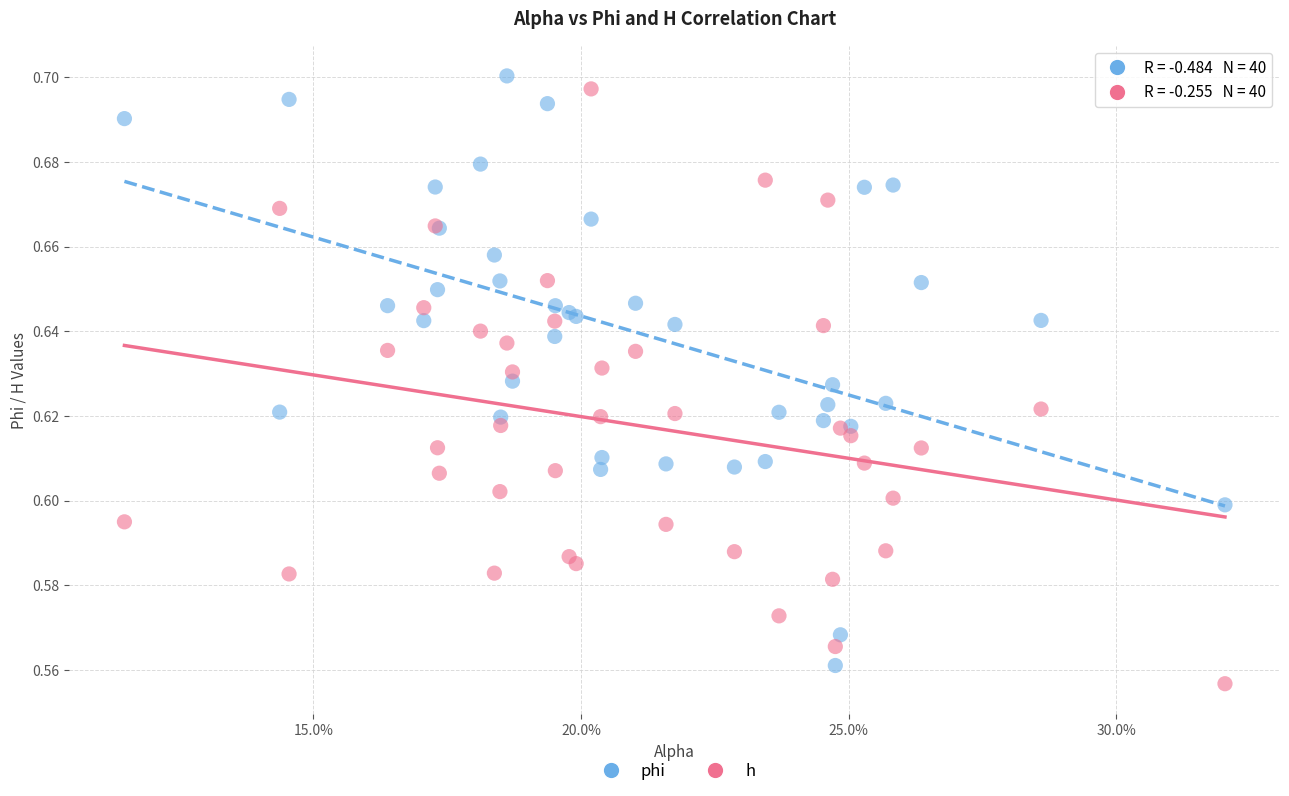

What are all the series names shown in the legend?

phi, h